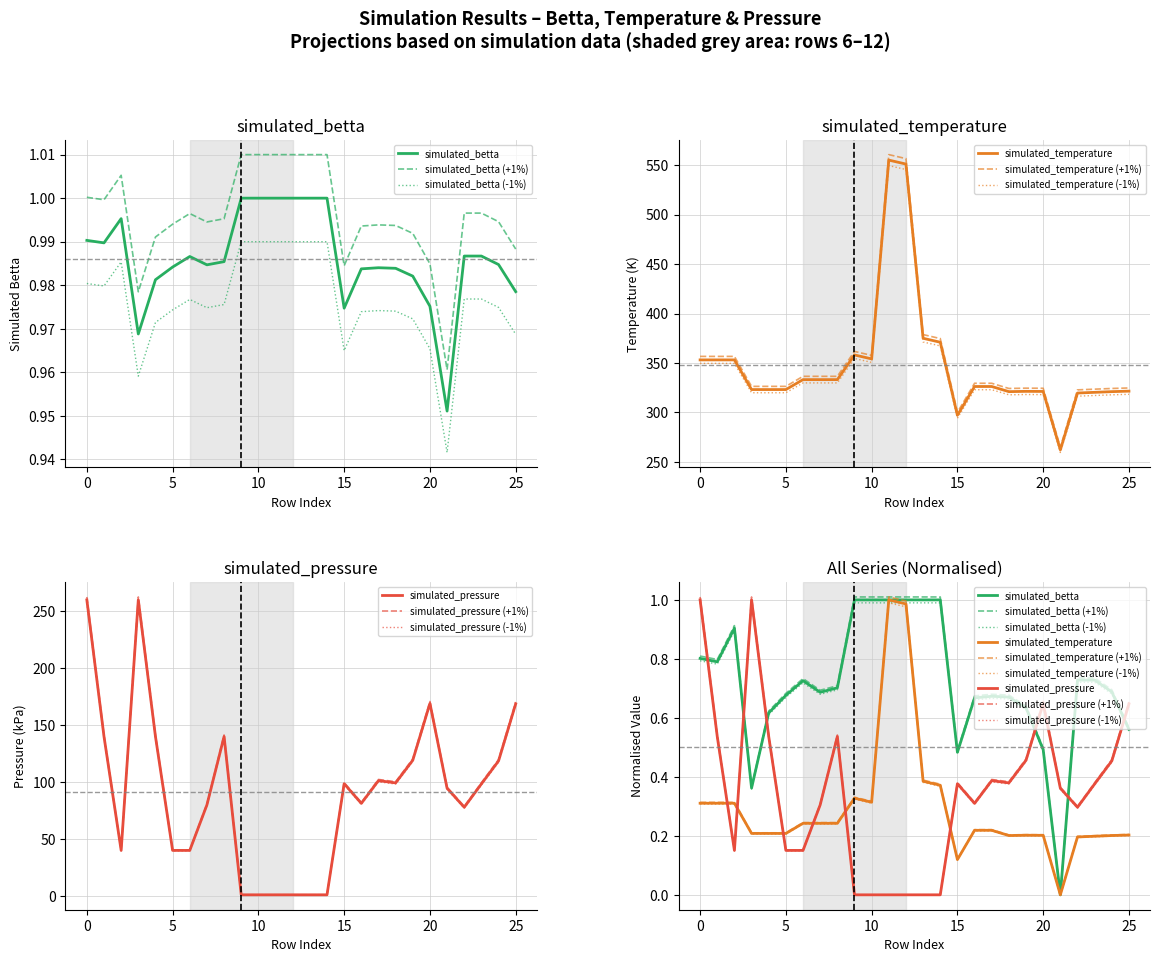

True or false: simulated_betta and simulated_temperature intersect in this chart.

False